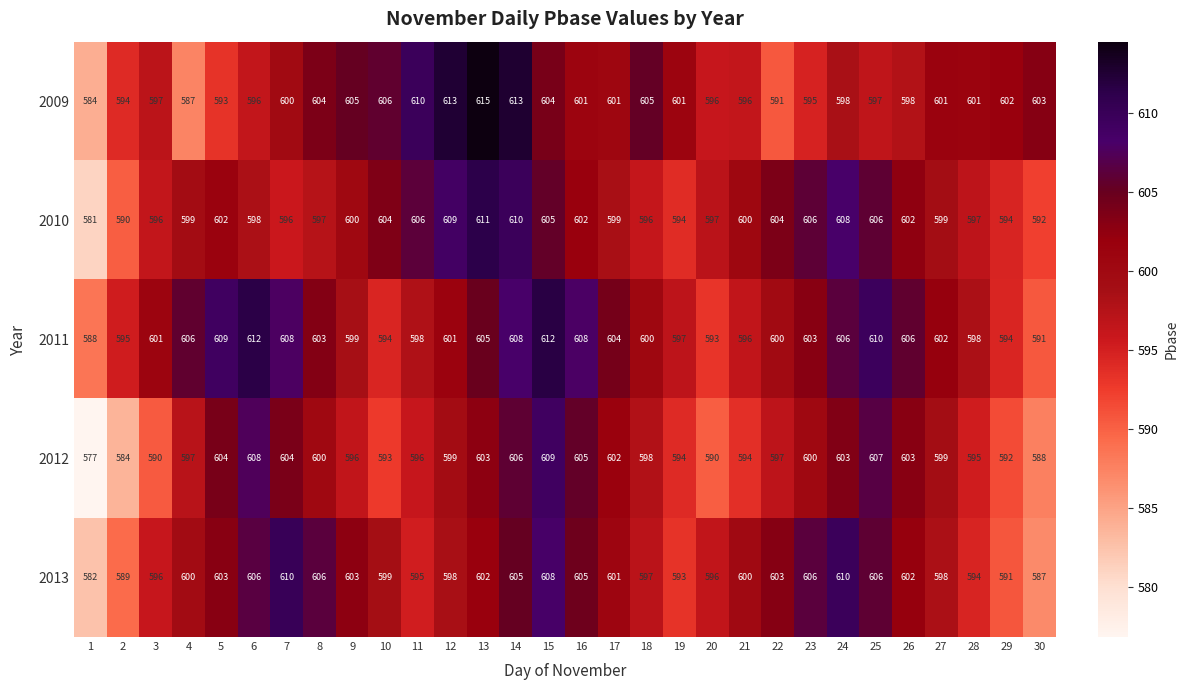

What is the difference between the maximum and minimum values in the 2012 series?

32